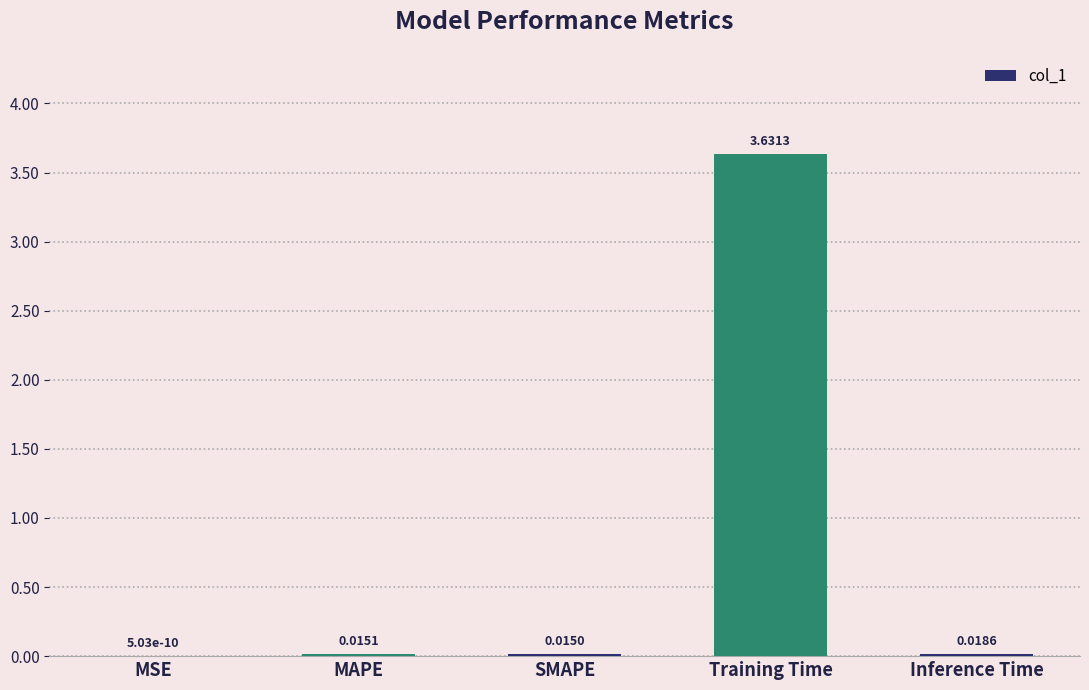

Which category has the highest value across all series?

Training Time